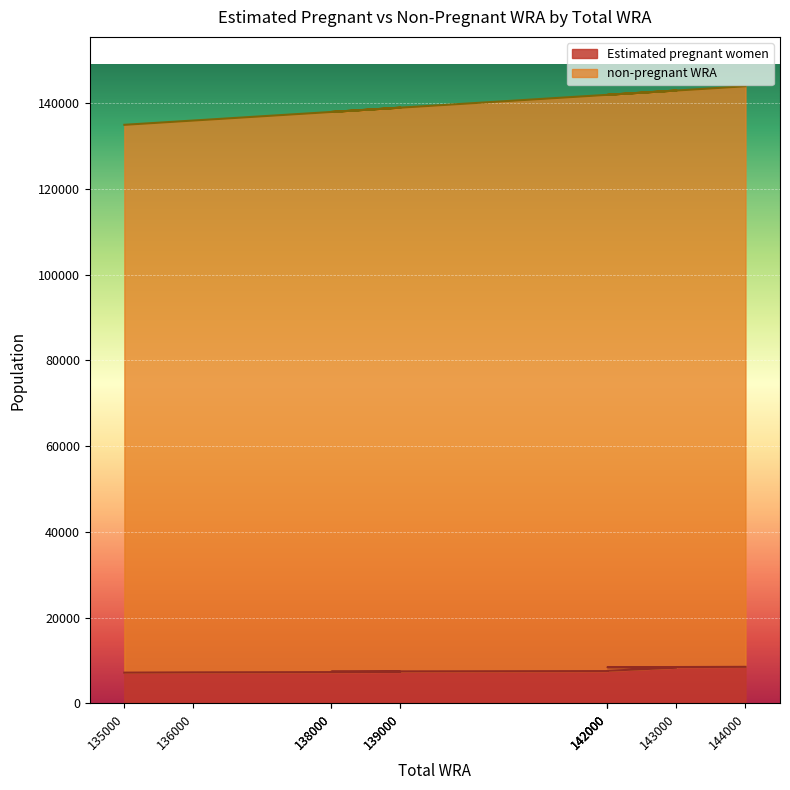

True or false: Estimated pregnant women and non-pregnant WRA intersect in this chart.

False